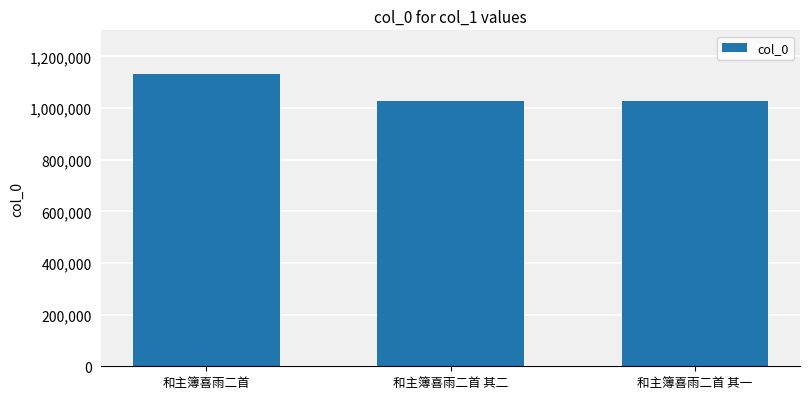

What is the greatest value displayed?

1131538